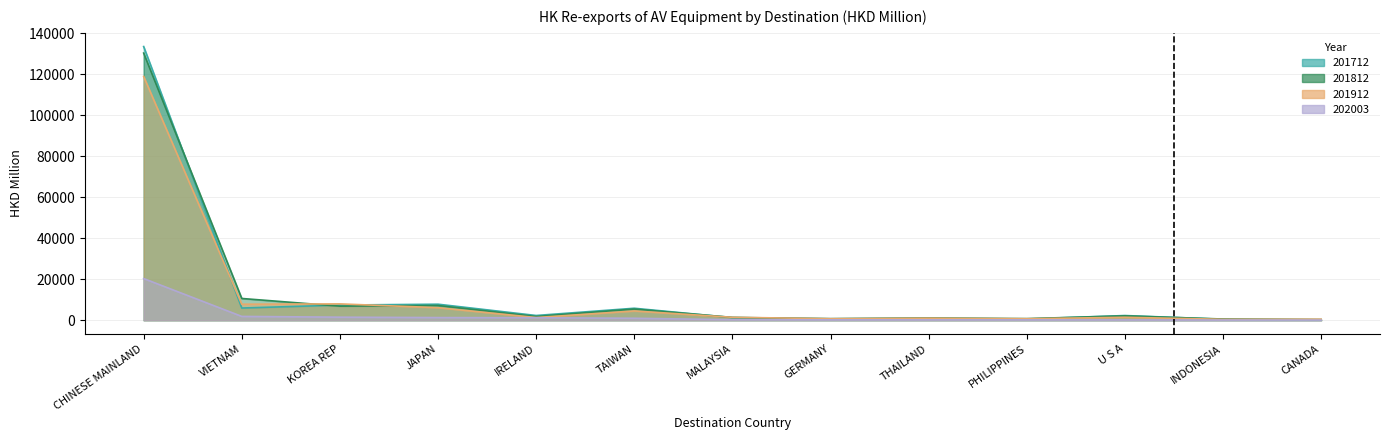

Is it true that 201812 equals 602.8 at INDONESIA?

True